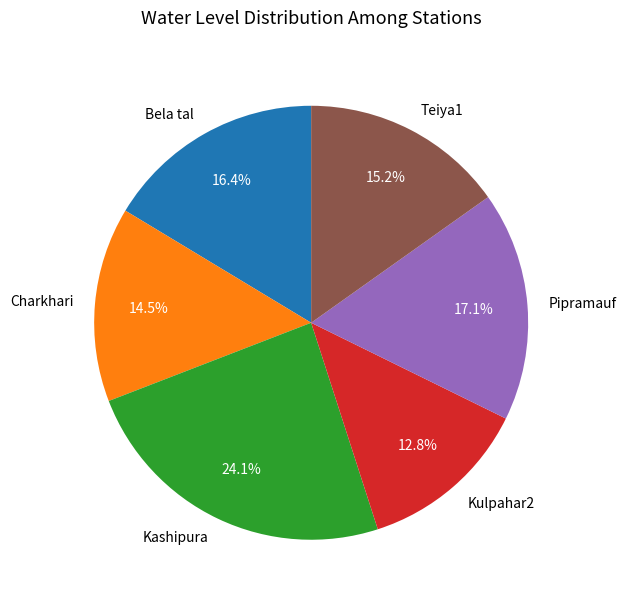

How much of the chart is everything except Kulpahar2?

87.2%